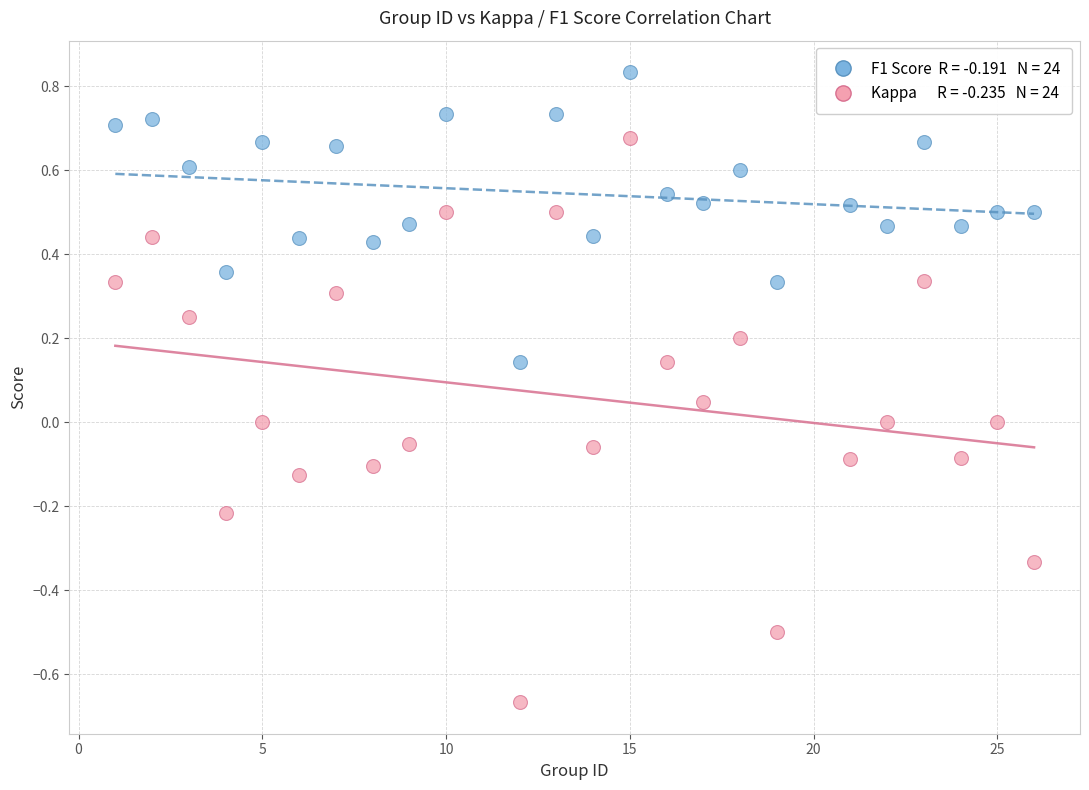

Across all data points, what is the range of Y values (max minus min)?

1.5